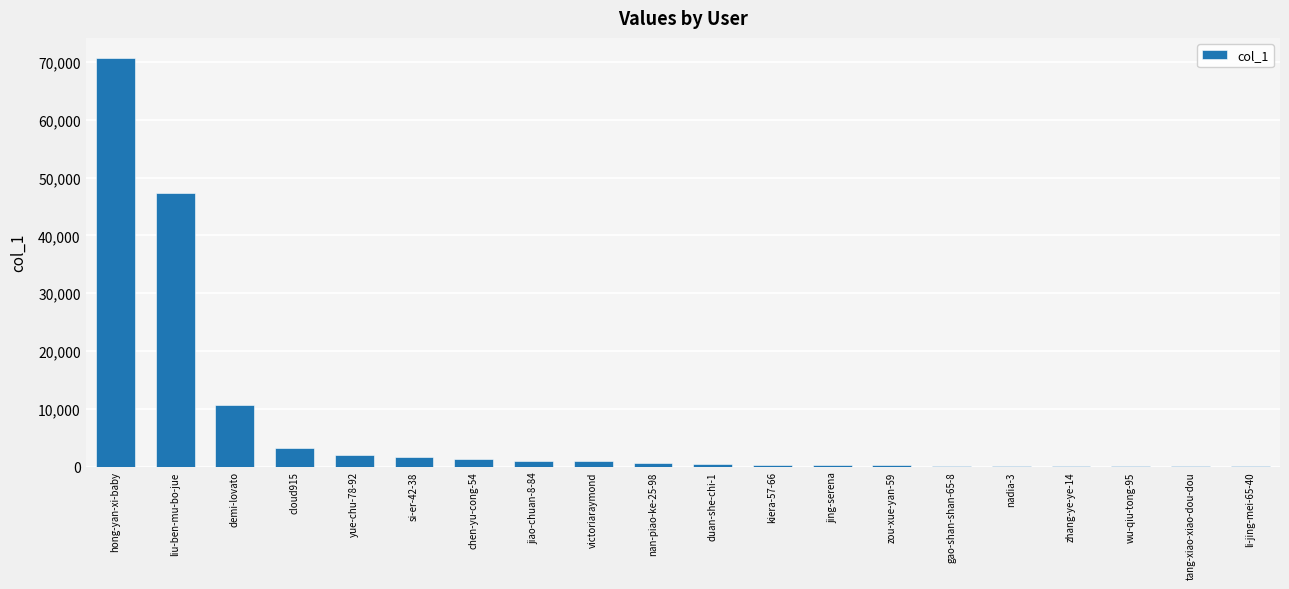

What is the ratio of the value at demi-lovato to the value at yue-chu-78-92?

5.2